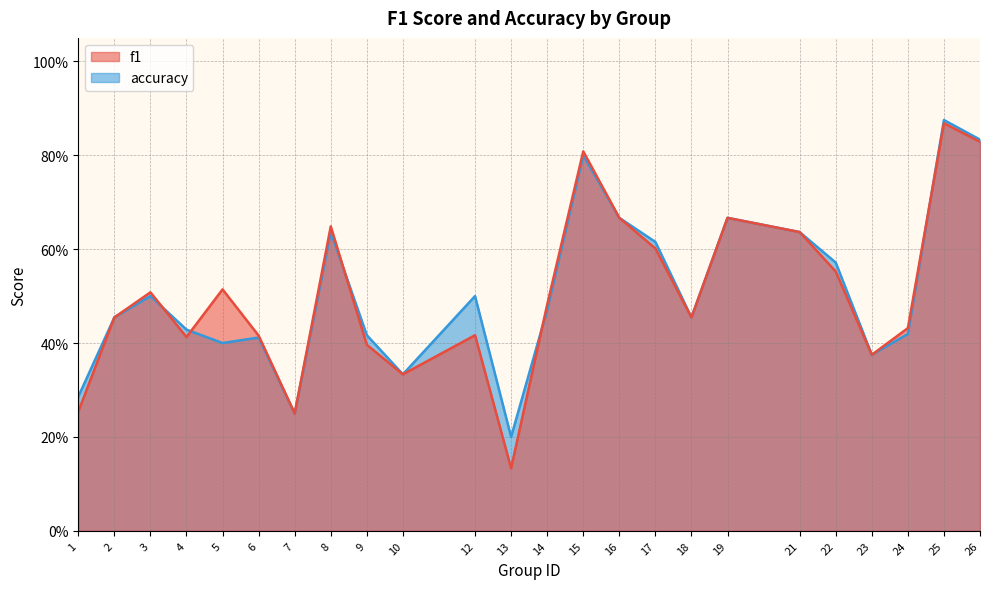

The value of accuracy at 22 is 0.9. True or false?

False